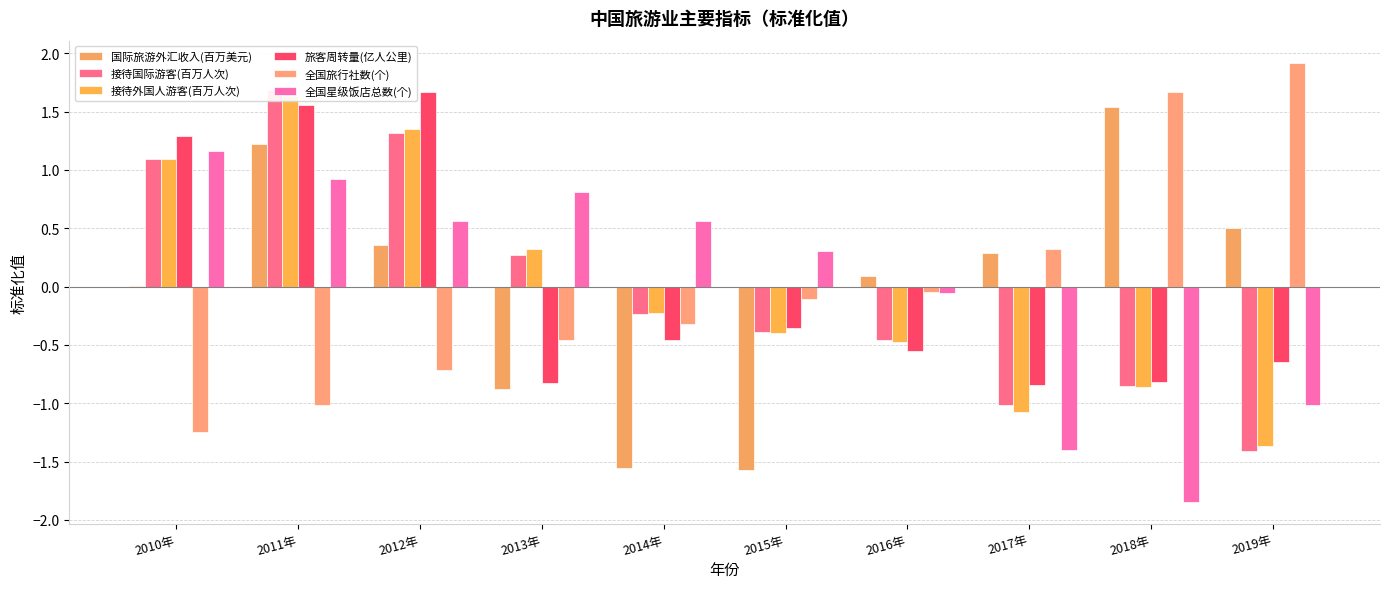

What is the label of the 10th bar from the left?

2019年